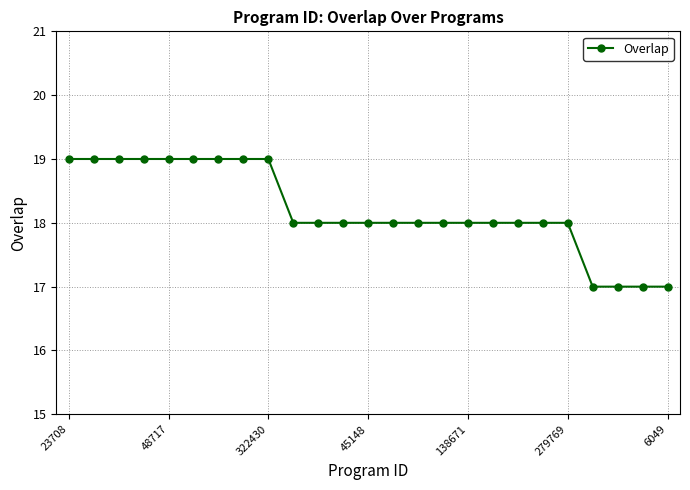

Count the number of data series in this chart.

1